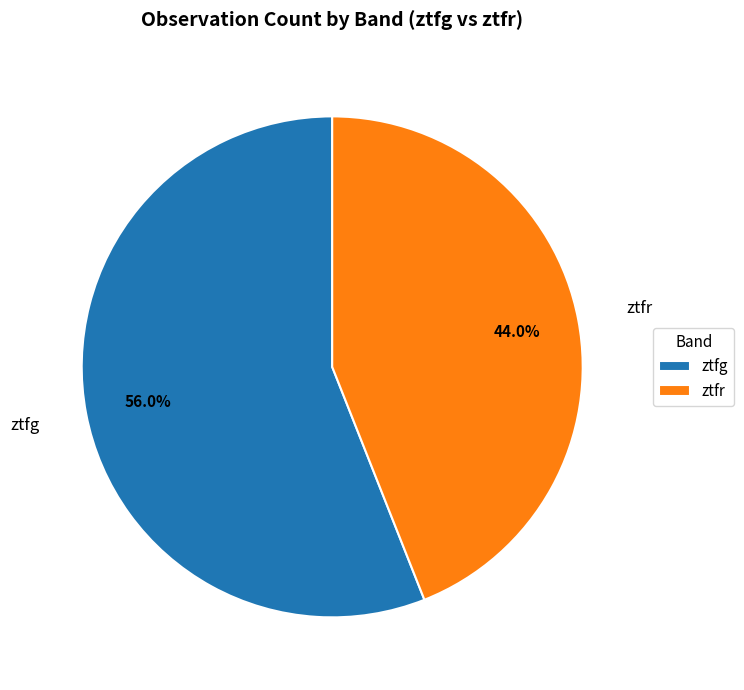

What is the total percentage of ztfg and ztfr?

100.0%